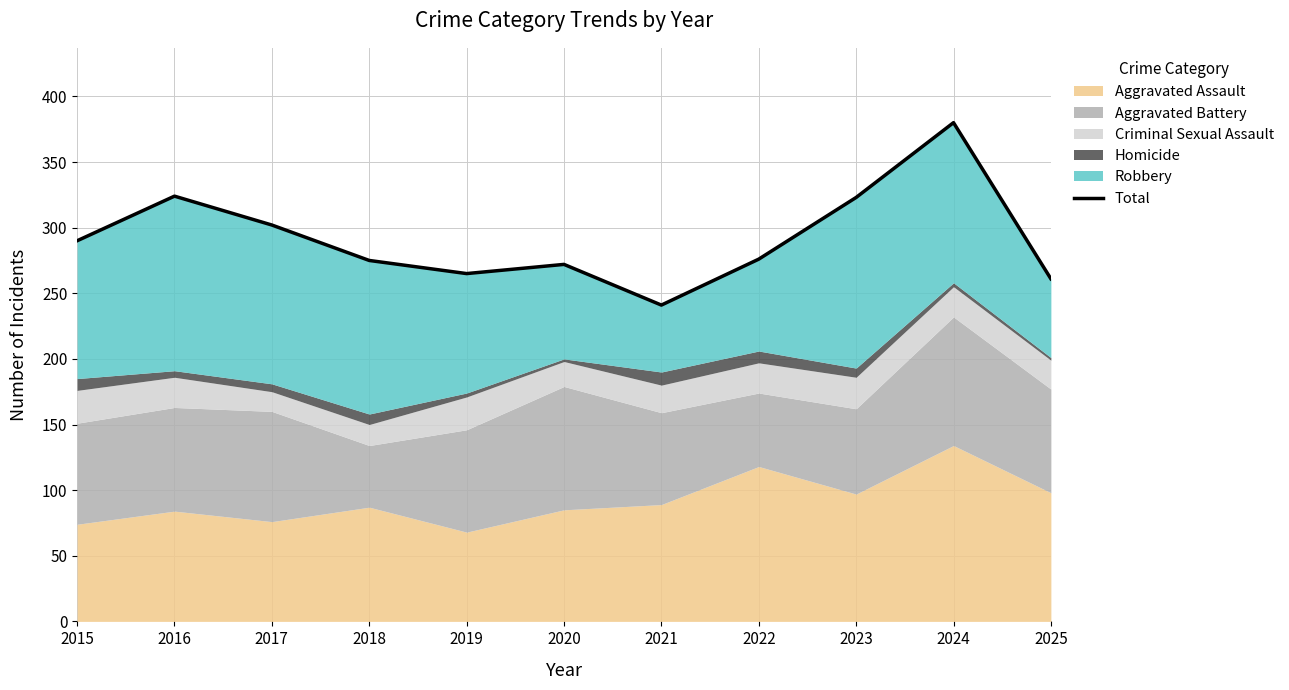

What is the minimum value shown in the chart?

241